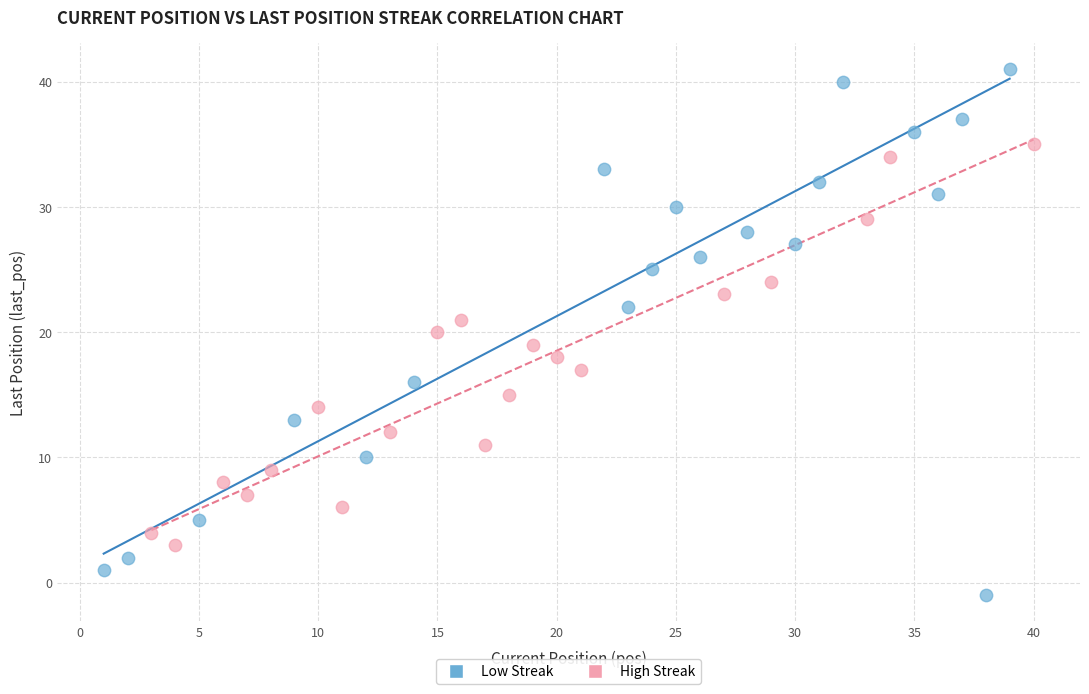

Which series reaches the minimum Y coordinate?

Low Streak